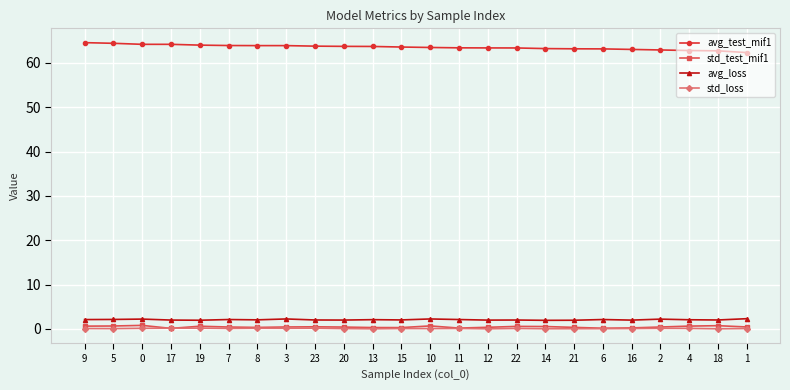

Read the std_test_mif1 value at 10.

0.7